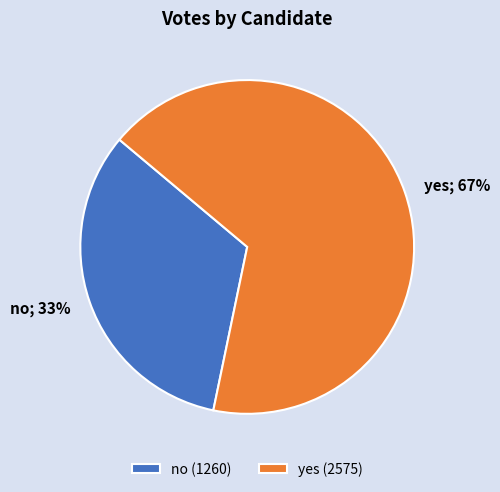

Which has a higher value, no or yes?

yes